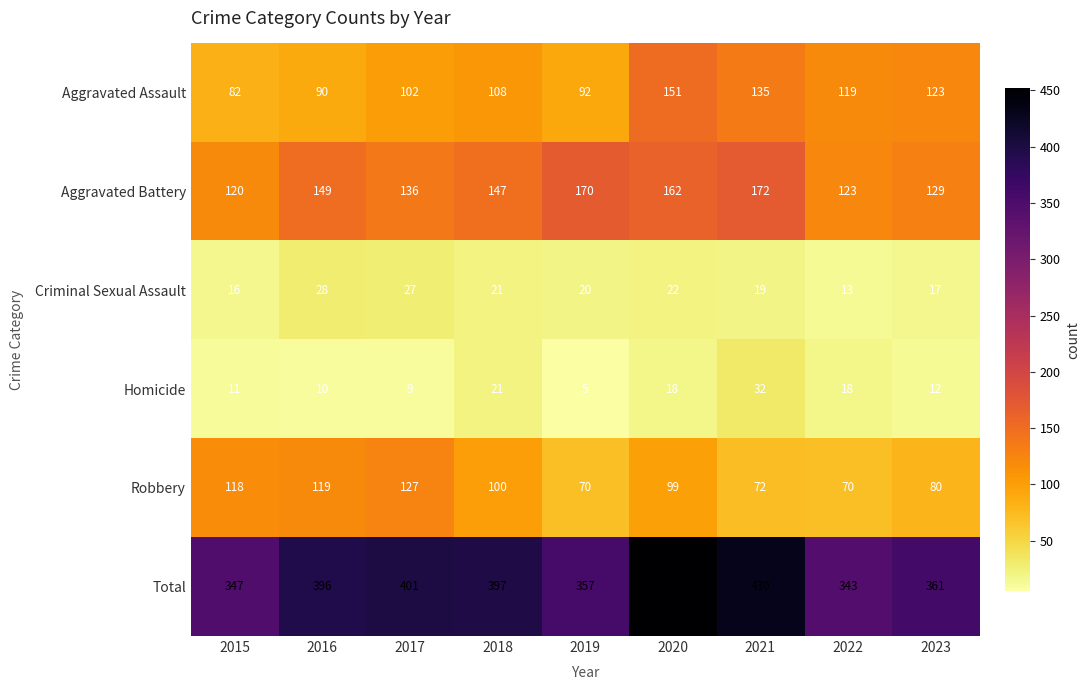

Which series changed the most between 2016 and 2022?

Total